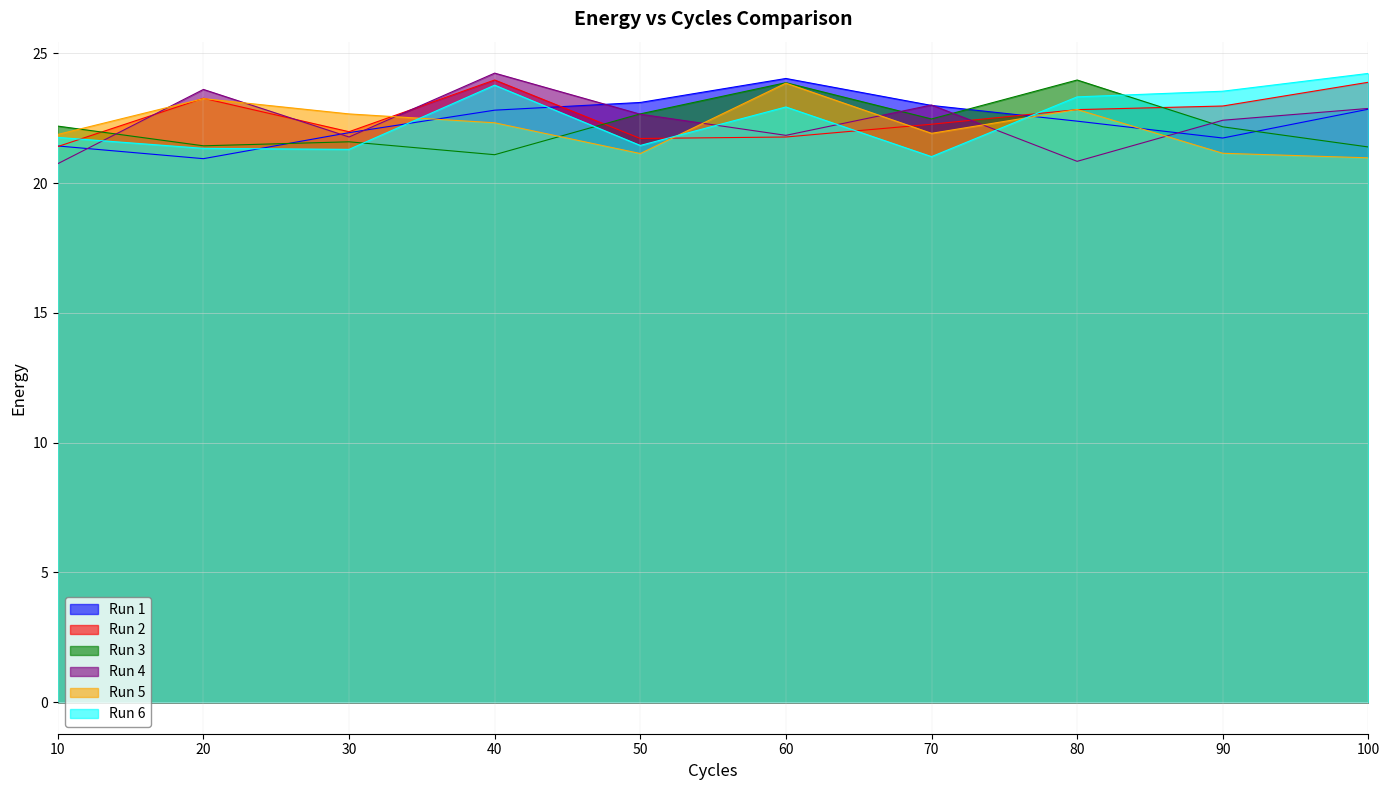

At which label does Run 2 reach its peak?

40